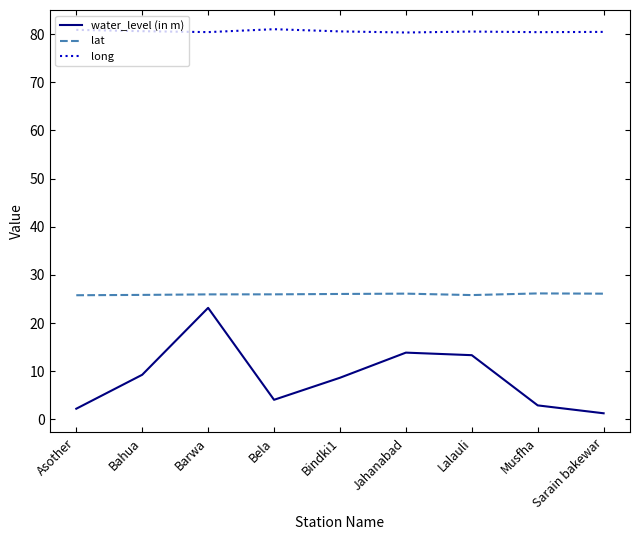

True or false: long and water_level (in m) cross at least once.

False